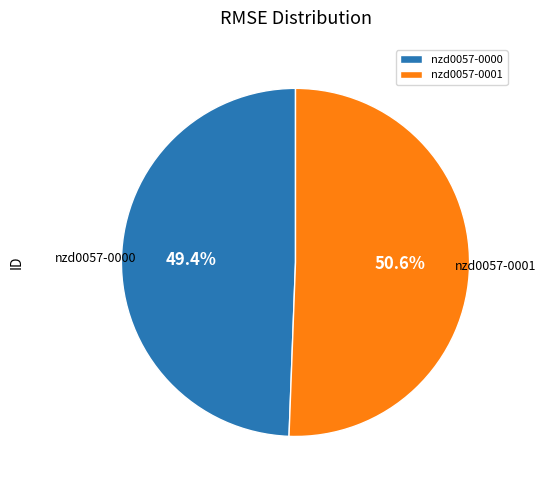

Which has a higher value, nzd0057-0000 or nzd0057-0001?

nzd0057-0001